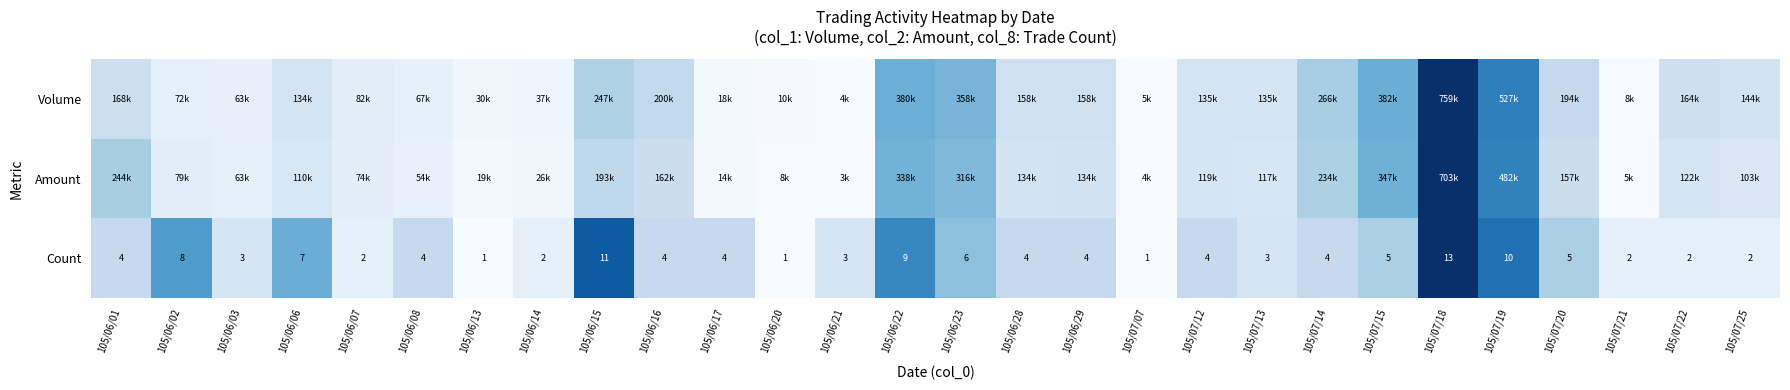

Between 105/07/13 and 105/06/01, which is larger?

105/06/01